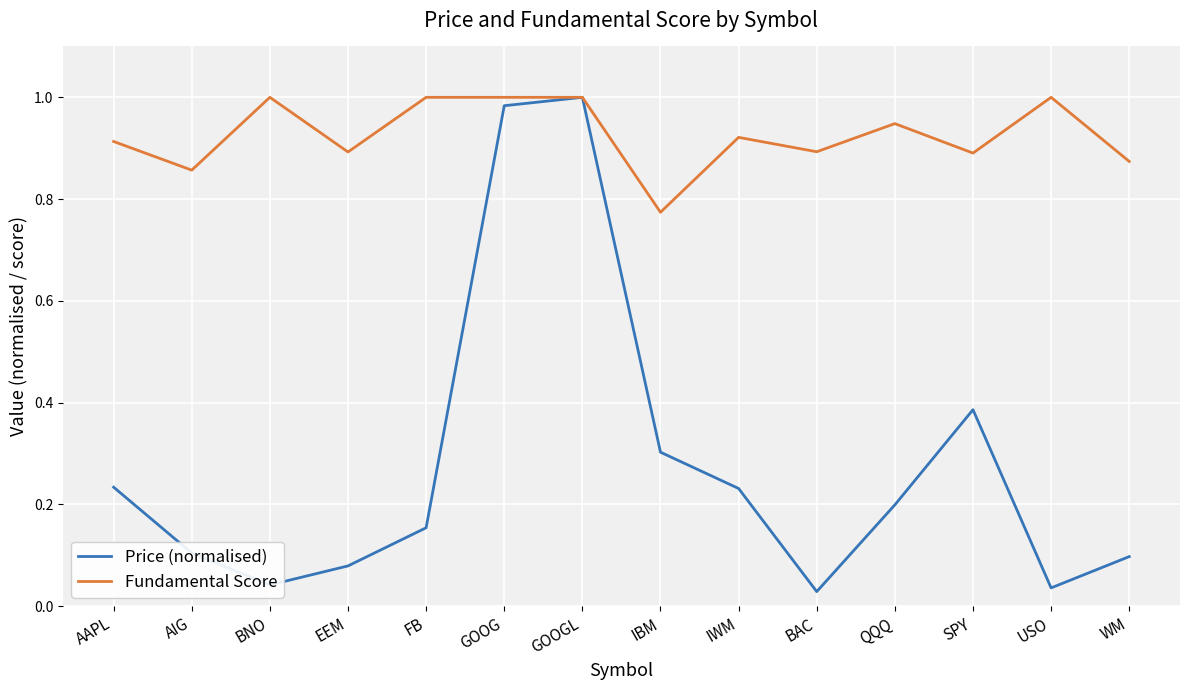

At which label does Fundamental Score reach its minimum?

IBM